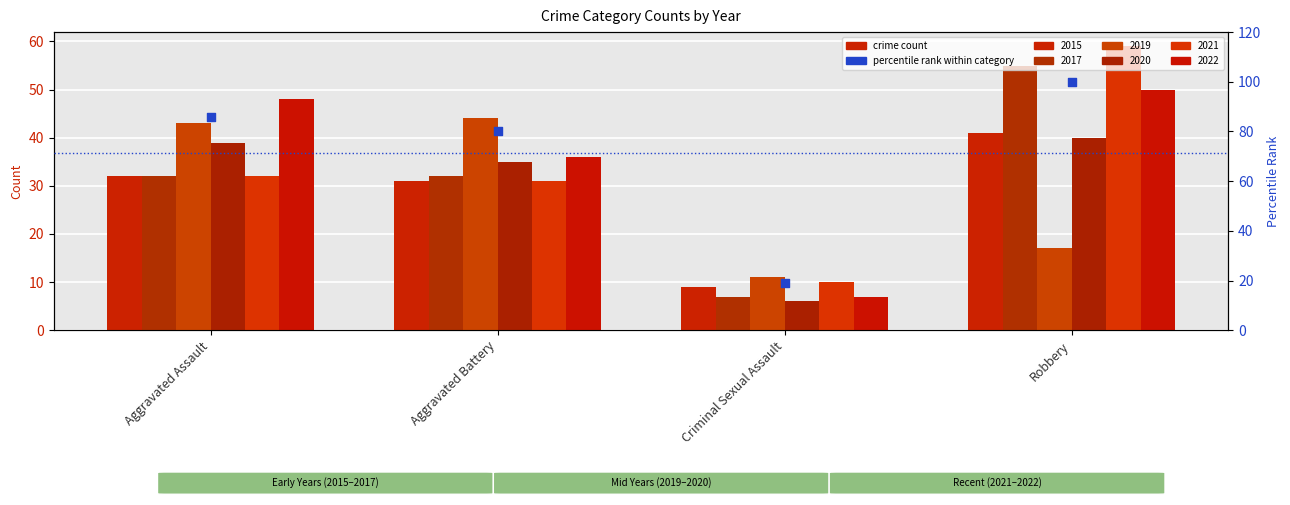

What is the ratio of the value at Aggravated Assault to the value at Criminal Sexual Assault?

4.5